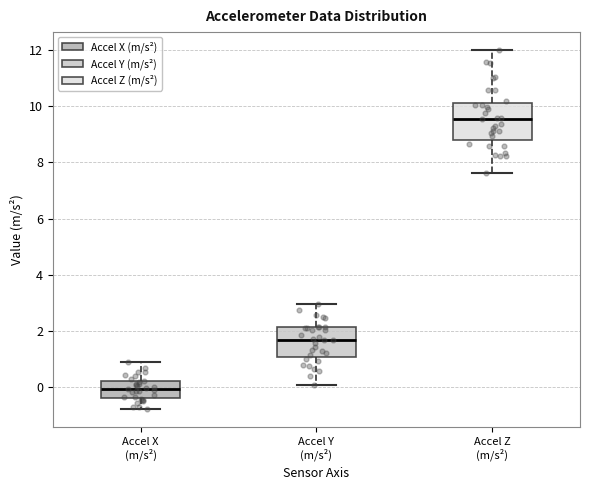

Where does the median line of the box for Accel Y (m/s²) sit on the y-axis? The values are not printed on the chart, so give them approximately, as read against the axis.

1.6